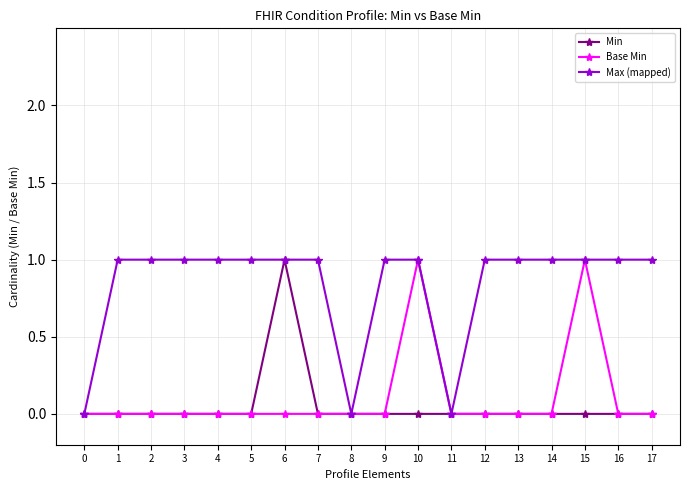

What is the greatest value displayed?

1